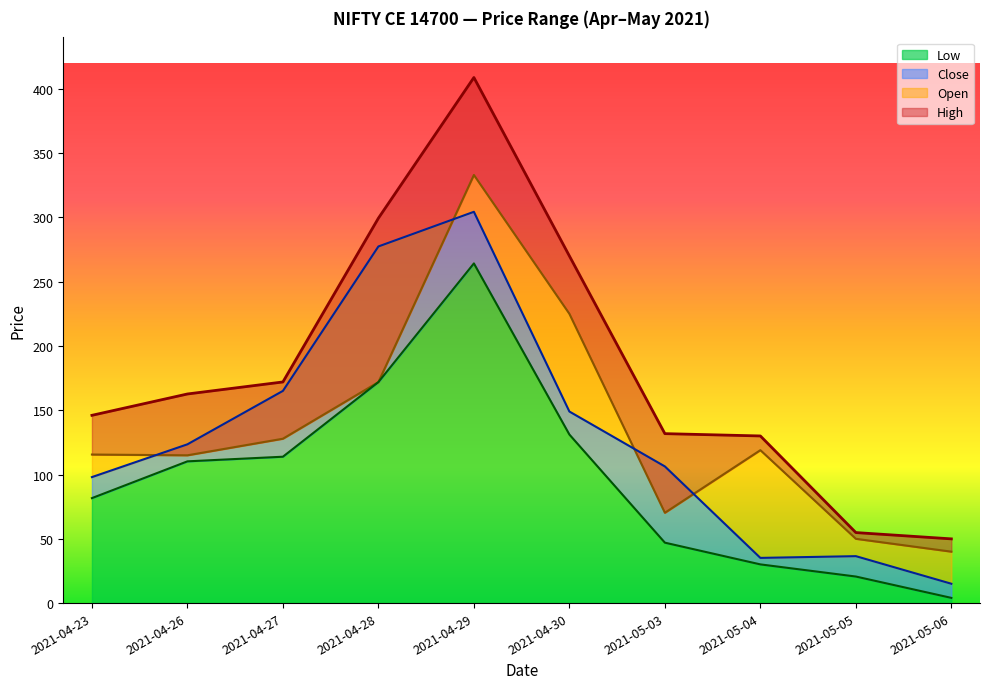

Rank the series at 2021-05-06 from highest to lowest value.

High, Open, Close, Low